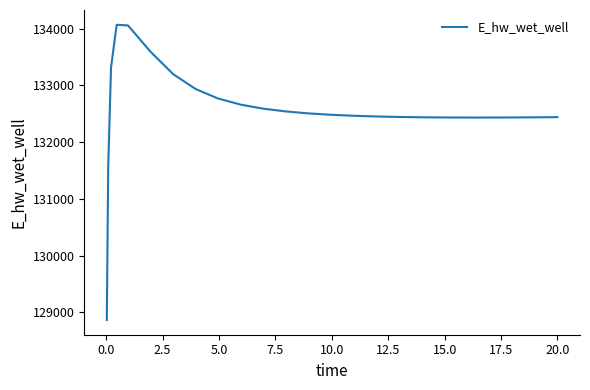

What is the maximum value shown in the chart?

134071.1